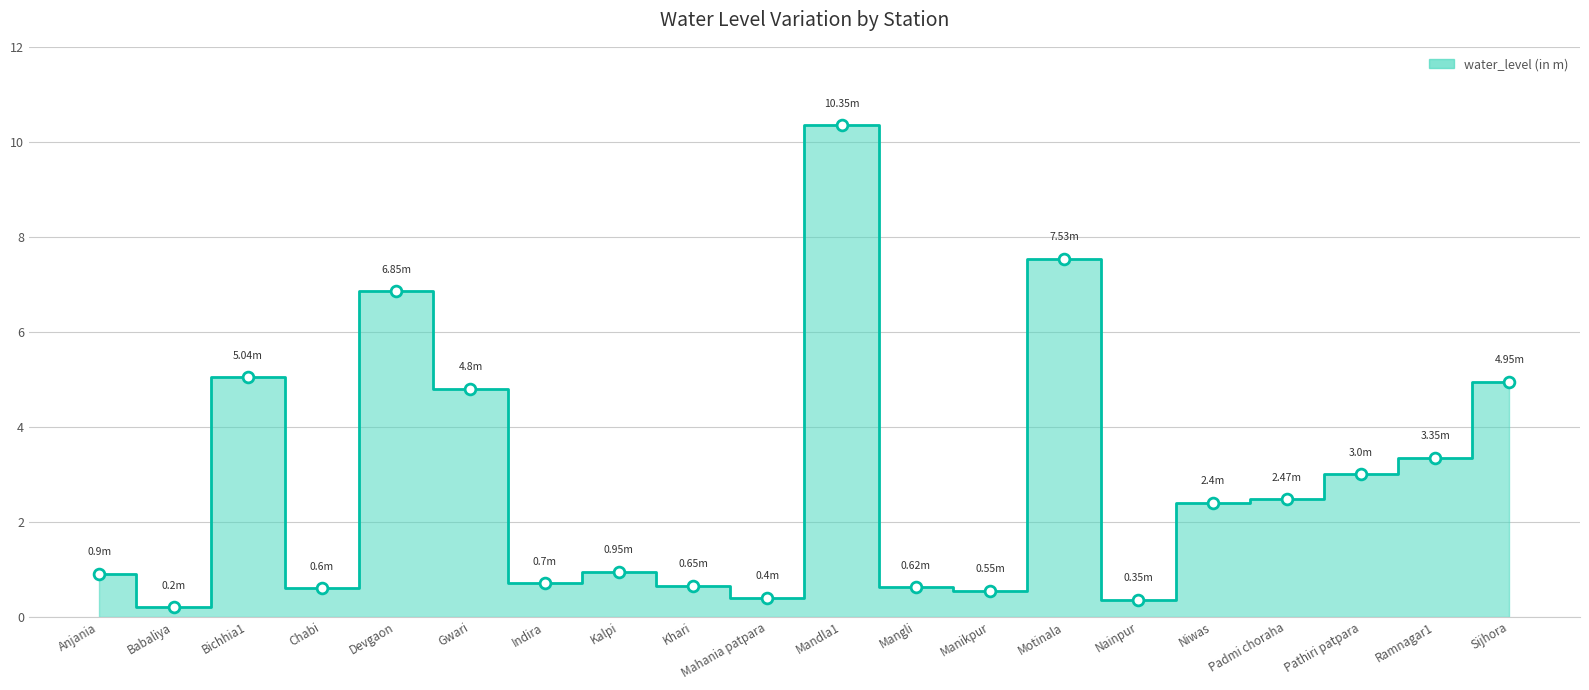

What is the change in value from Babaliya to Devgaon?

+6.6